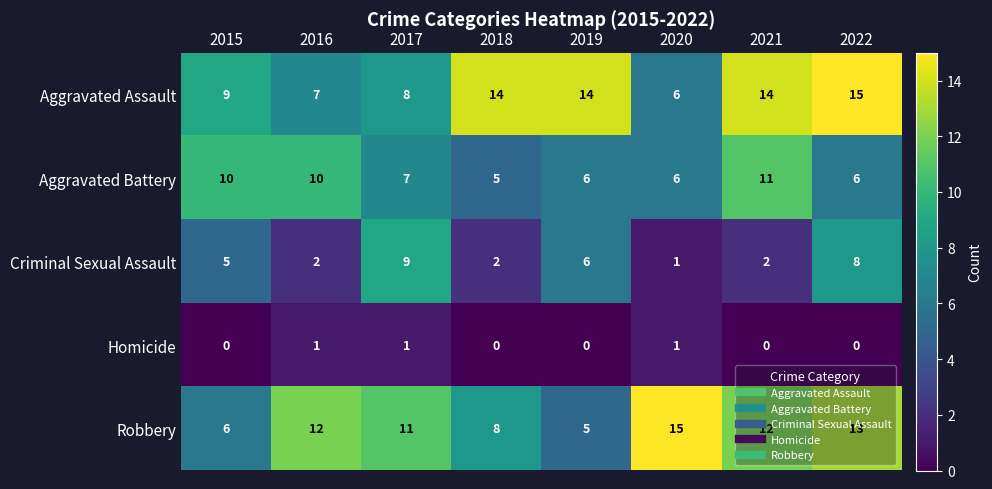

Where is Aggravated Assault nearest to the value 10?

2015